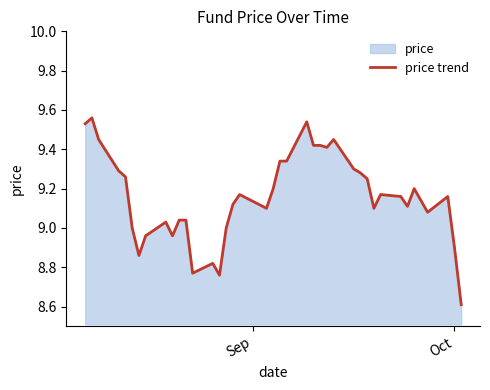

What is the smallest value displayed?

8.6